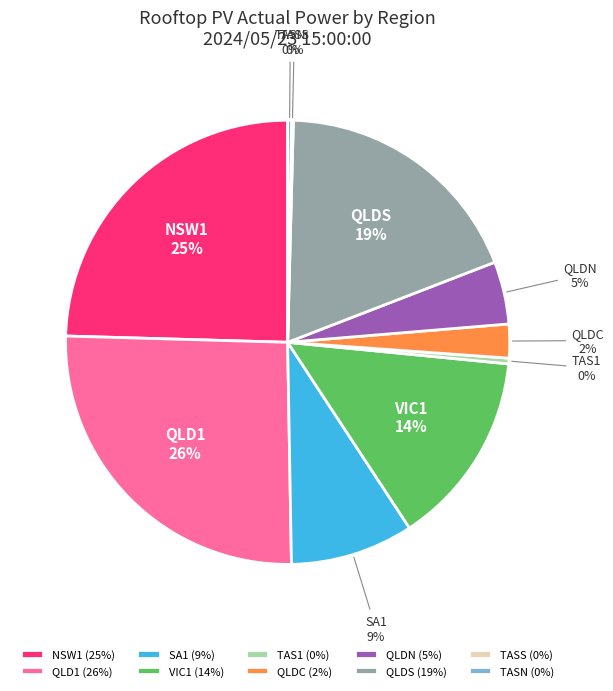

To the nearest percent, what is the average slice percentage?

10%